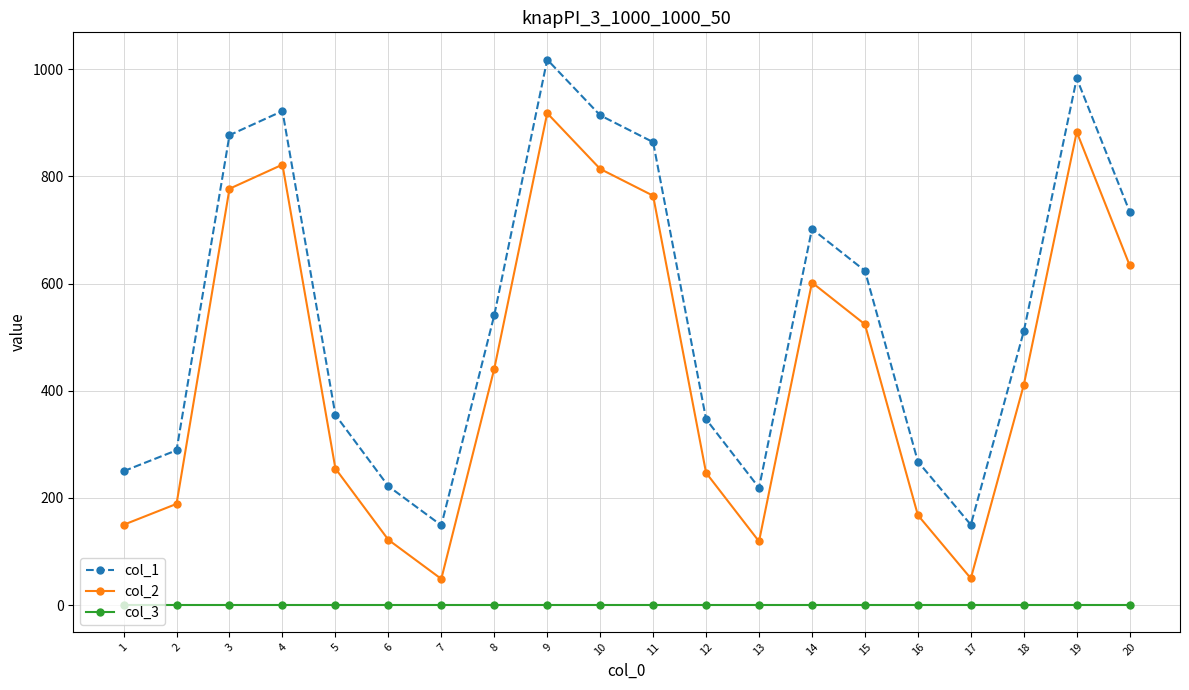

In col_2, how many points are lower than both neighbors (excluding endpoints)?

3